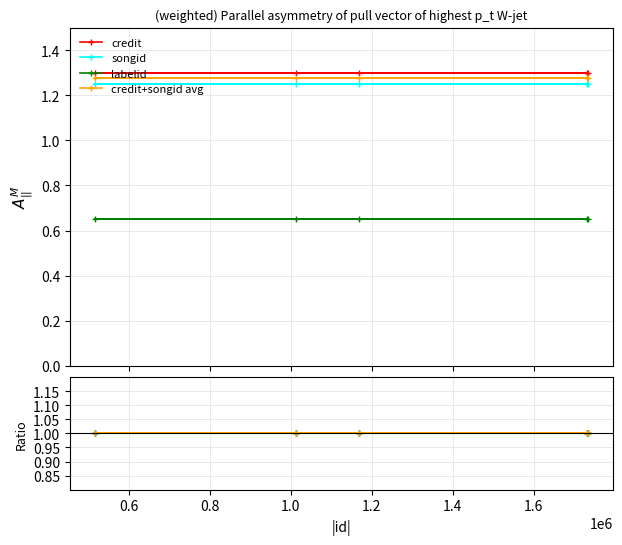

Which series has the largest range (max minus min)?

credit